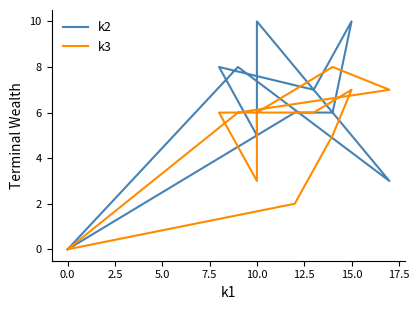

List the series in order of their peak value, highest first.

k2, k3